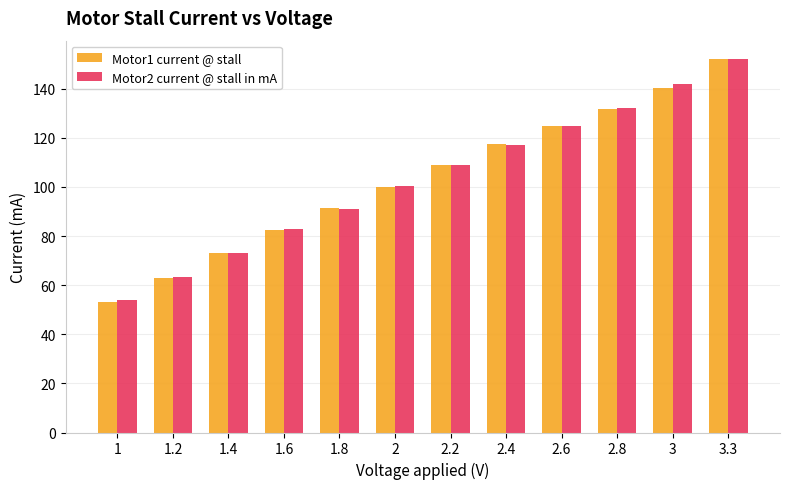

What is the total value across all series at 1.4?

146.3